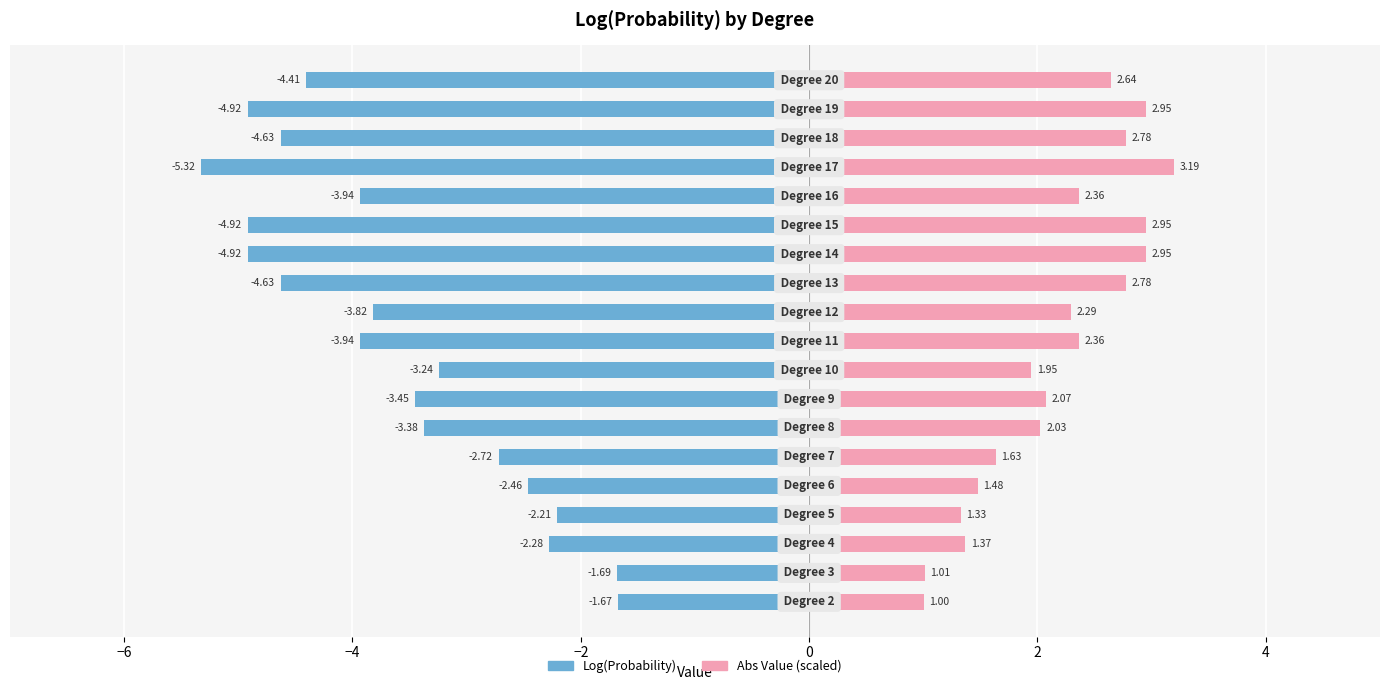

What is the value of the Log(Probability) bar at the 6th from the left?

-2.7